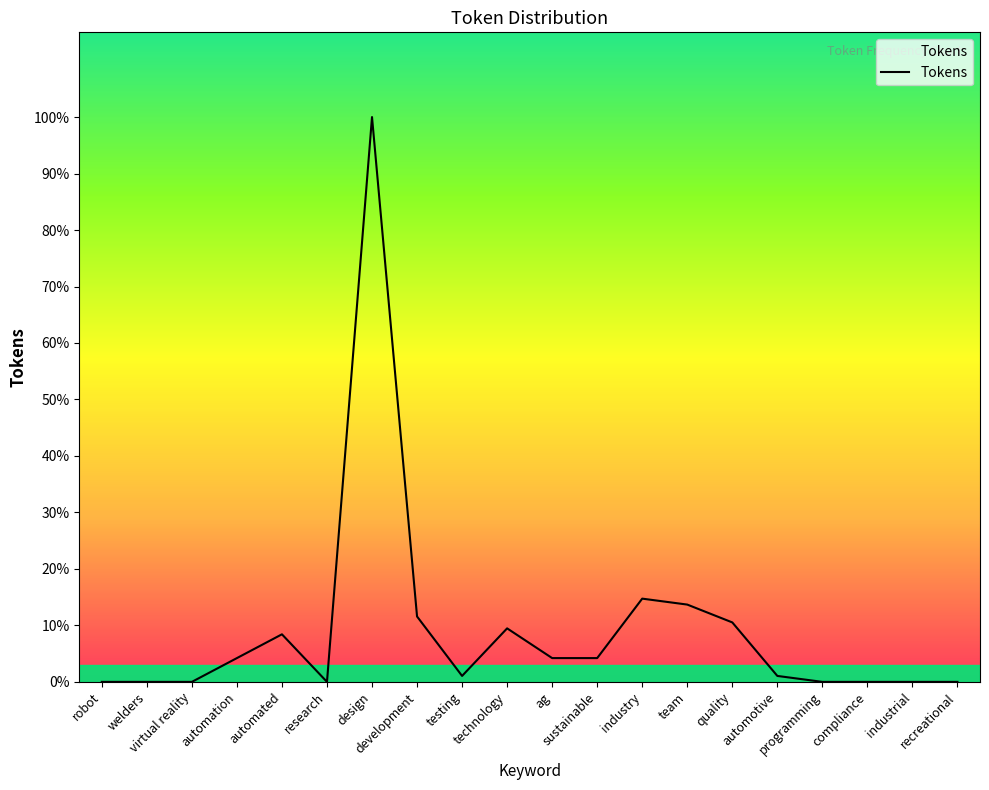

Rank the categories by value from lowest to highest.

robot, welders, virtual reality, research, programming, compliance, industrial, recreational, testing, automotive, automation, ag, sustainable, automated, technology, quality, development, team, industry, design